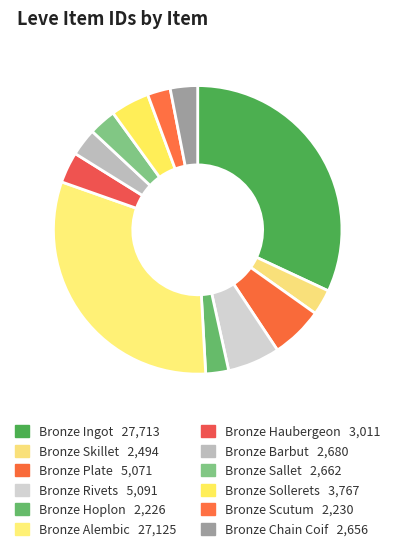

To the nearest percent, what is the average slice percentage?

8%